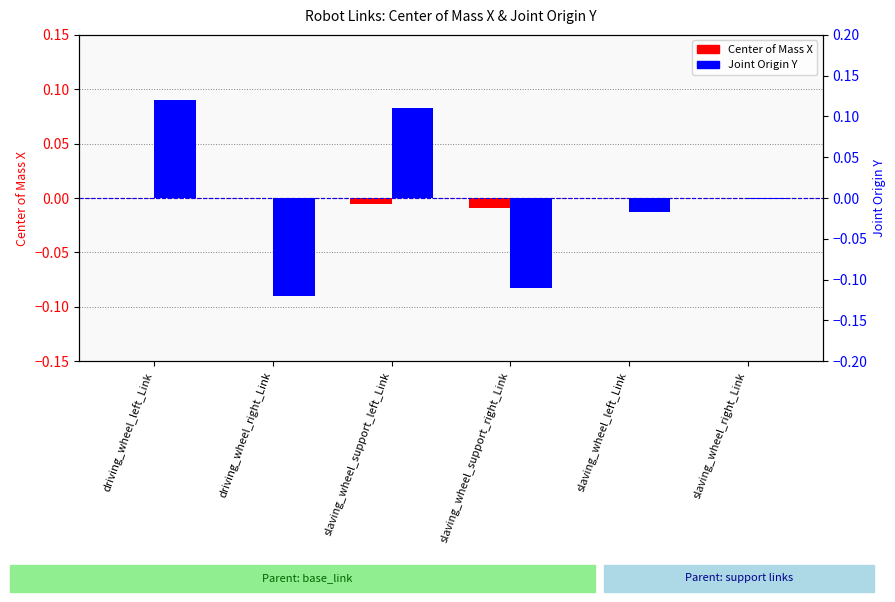

At slaving_wheel_right_Link, list the series in order from largest to smallest.

Center of Mass X, Joint Origin Y